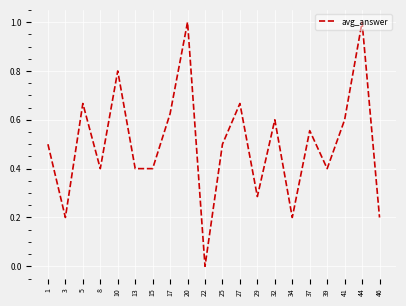

What is the difference between the maximum and minimum values?

1.0